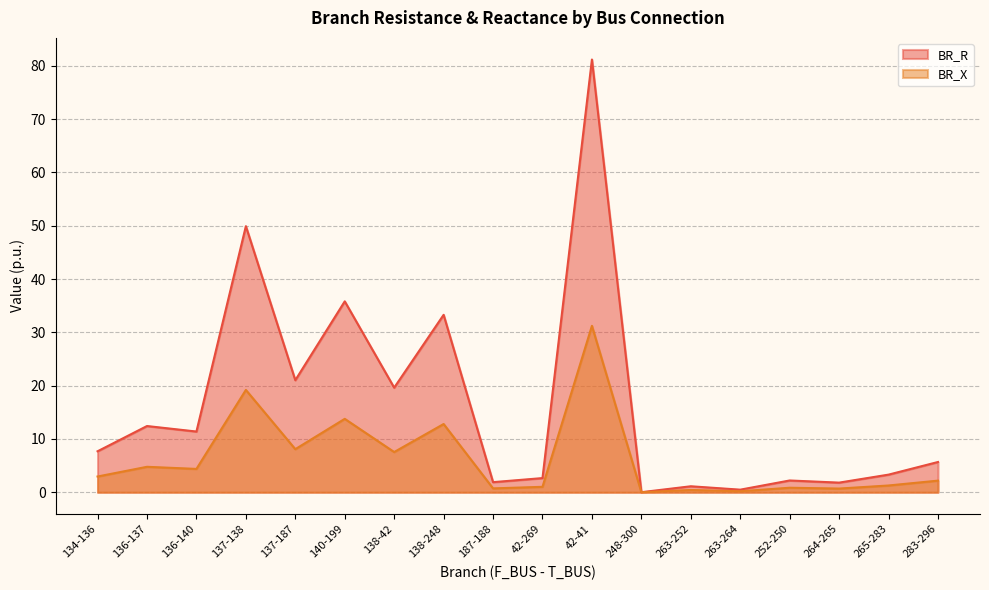

True or false: BR_R and BR_X cross at least once.

False